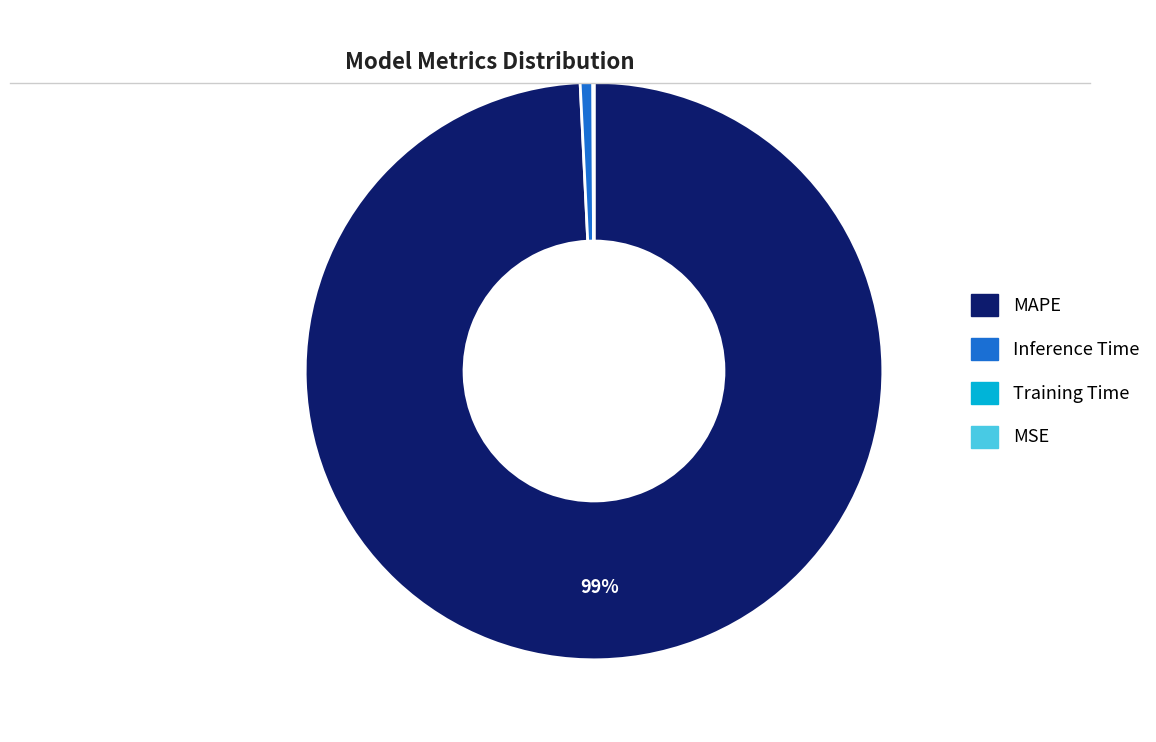

To the nearest percent, what is the difference between the largest and smallest slice percentages?

99%